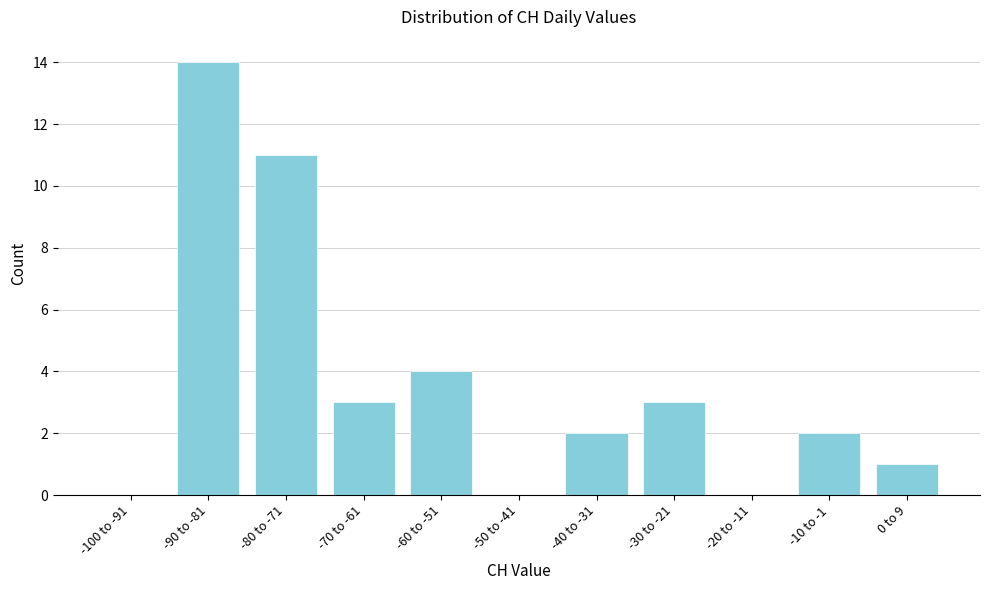

Reading right to left, transcribe all the data shown in this chart.

0 to 9=1	-10 to -1=2	-20 to -11=0	-30 to -21=3	-40 to -31=2	-50 to -41=0	-60 to -51=4	-70 to -61=3	-80 to -71=11	-90 to -81=14	-100 to -91=0